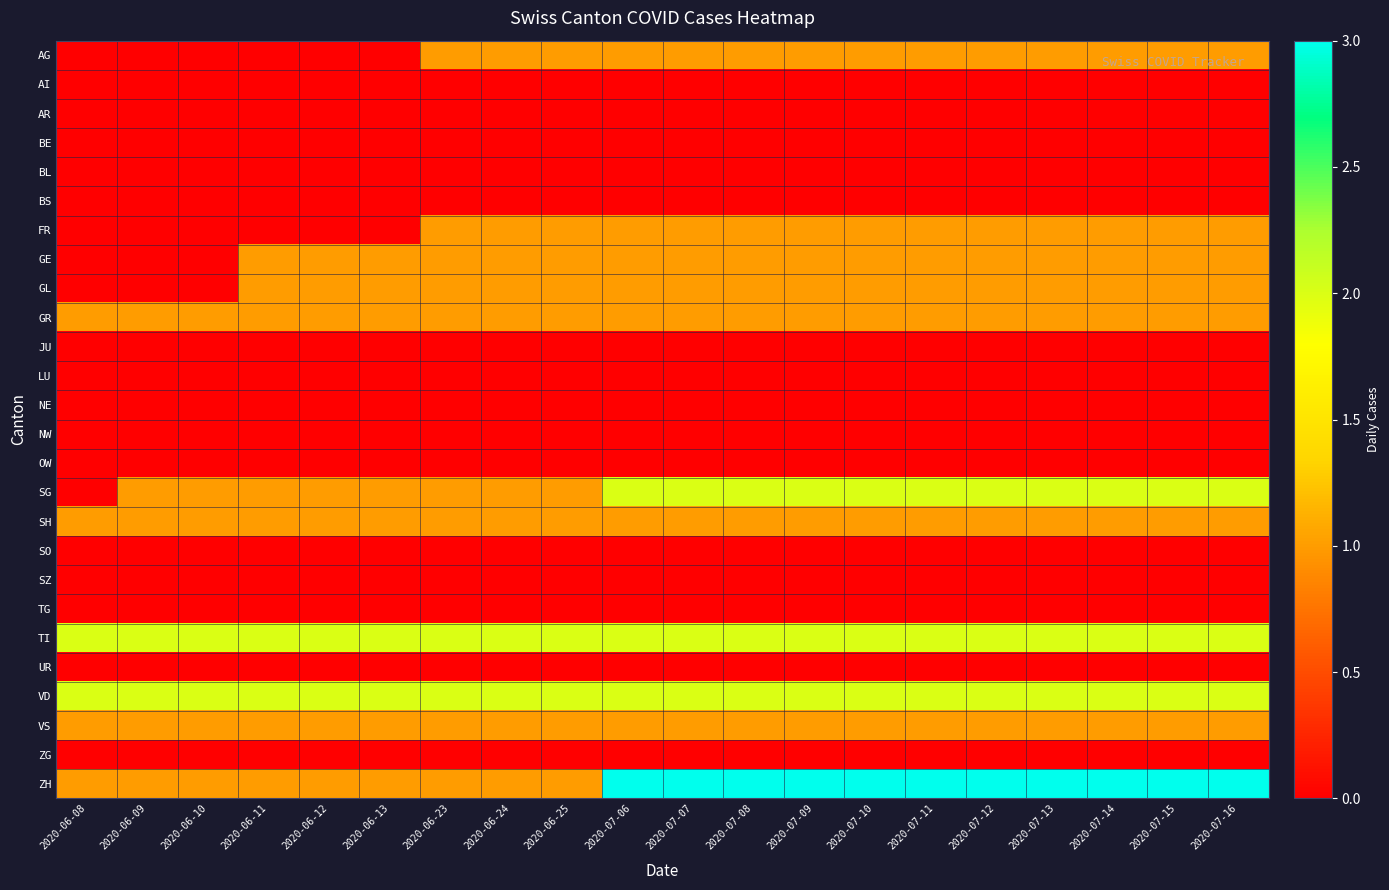

At how many categories does at least one series exceed 0?

20